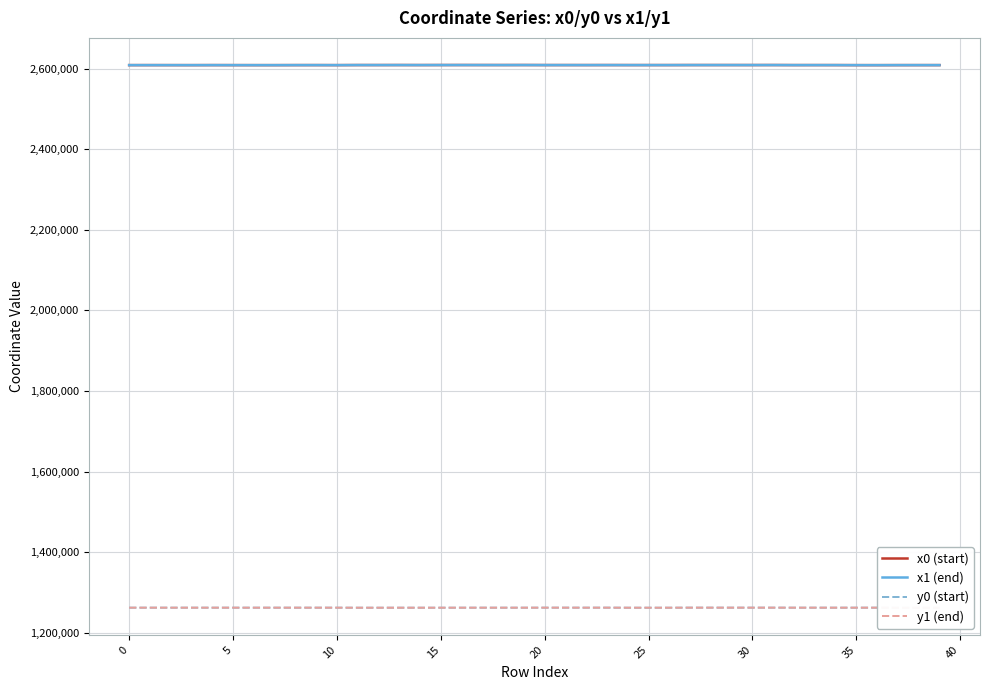

How many data points does each series have?

40